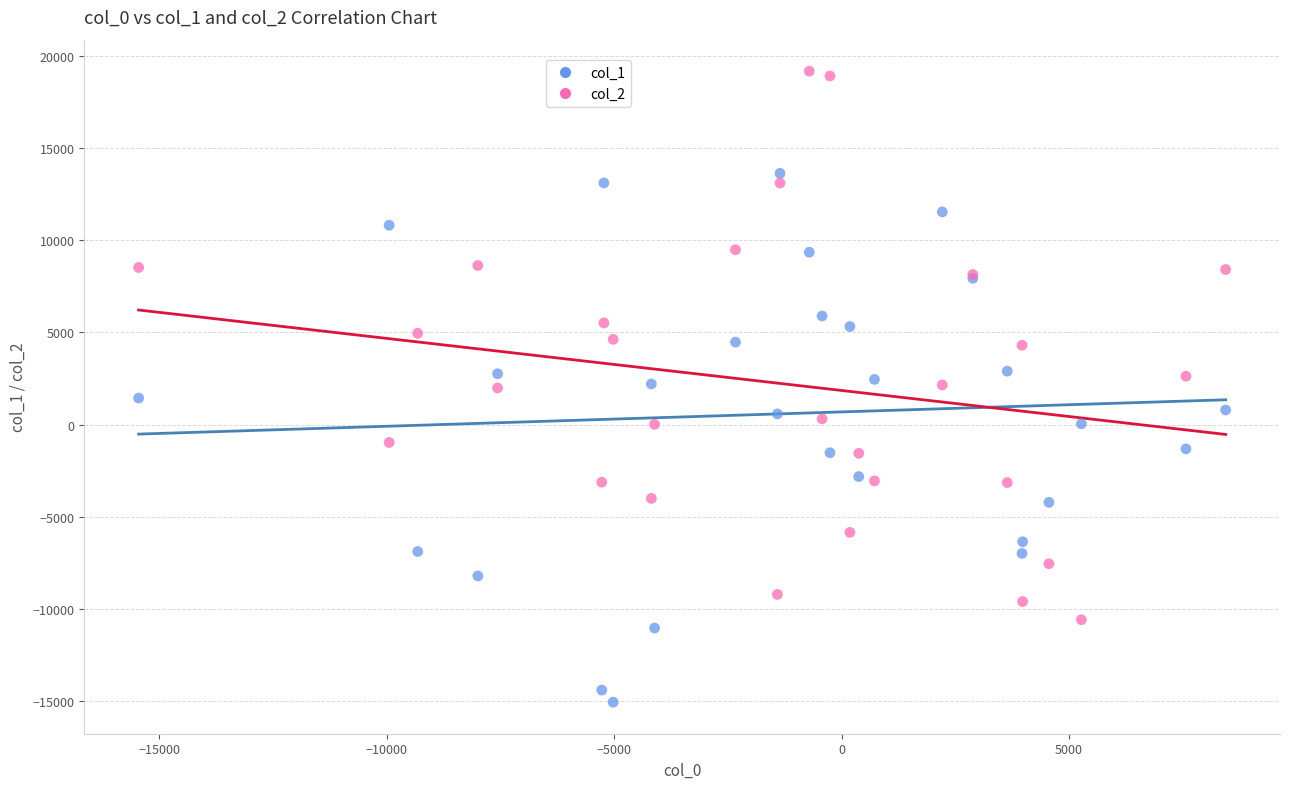

What is the X range (max minus min) for the scatter plot?

23892.1